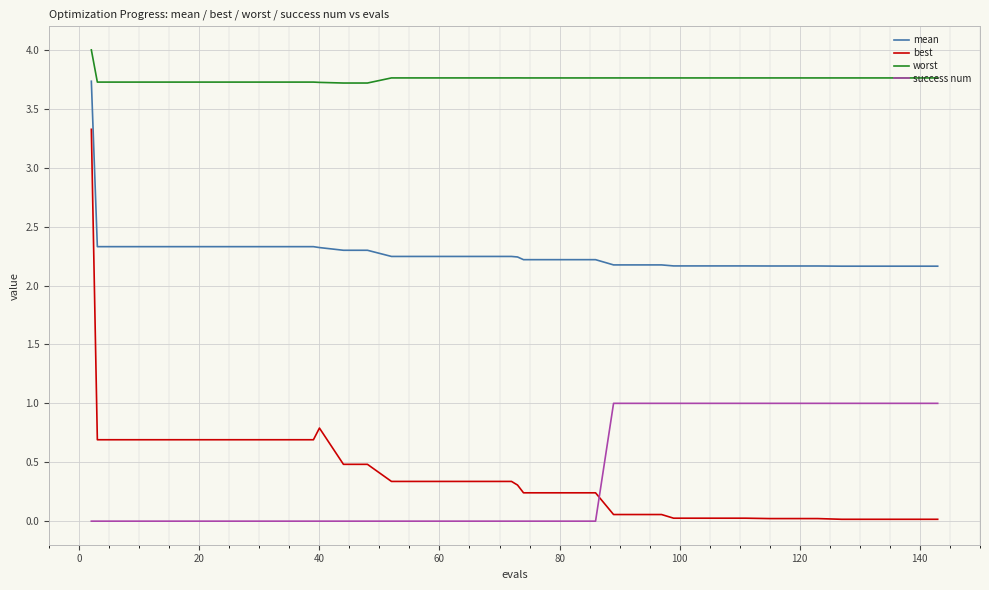

Which series has the largest total across all categories?

worst